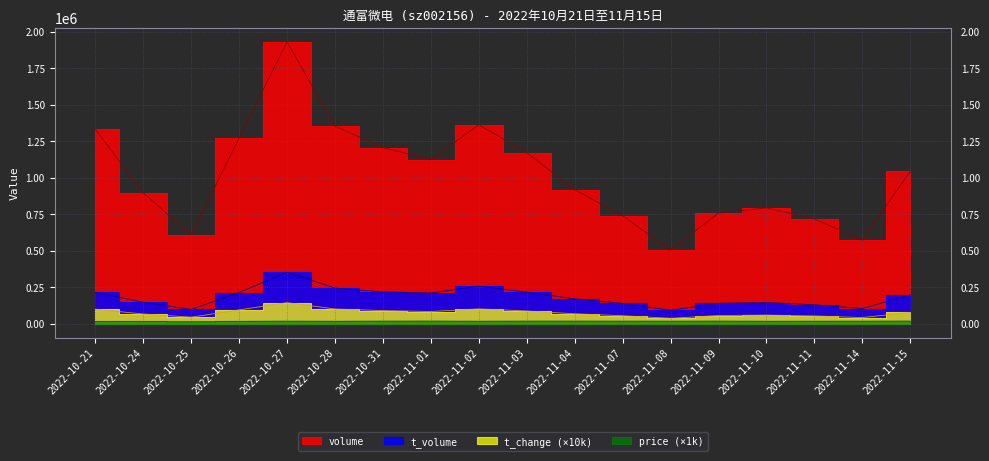

What is the average value of the t_change series?

76544.4